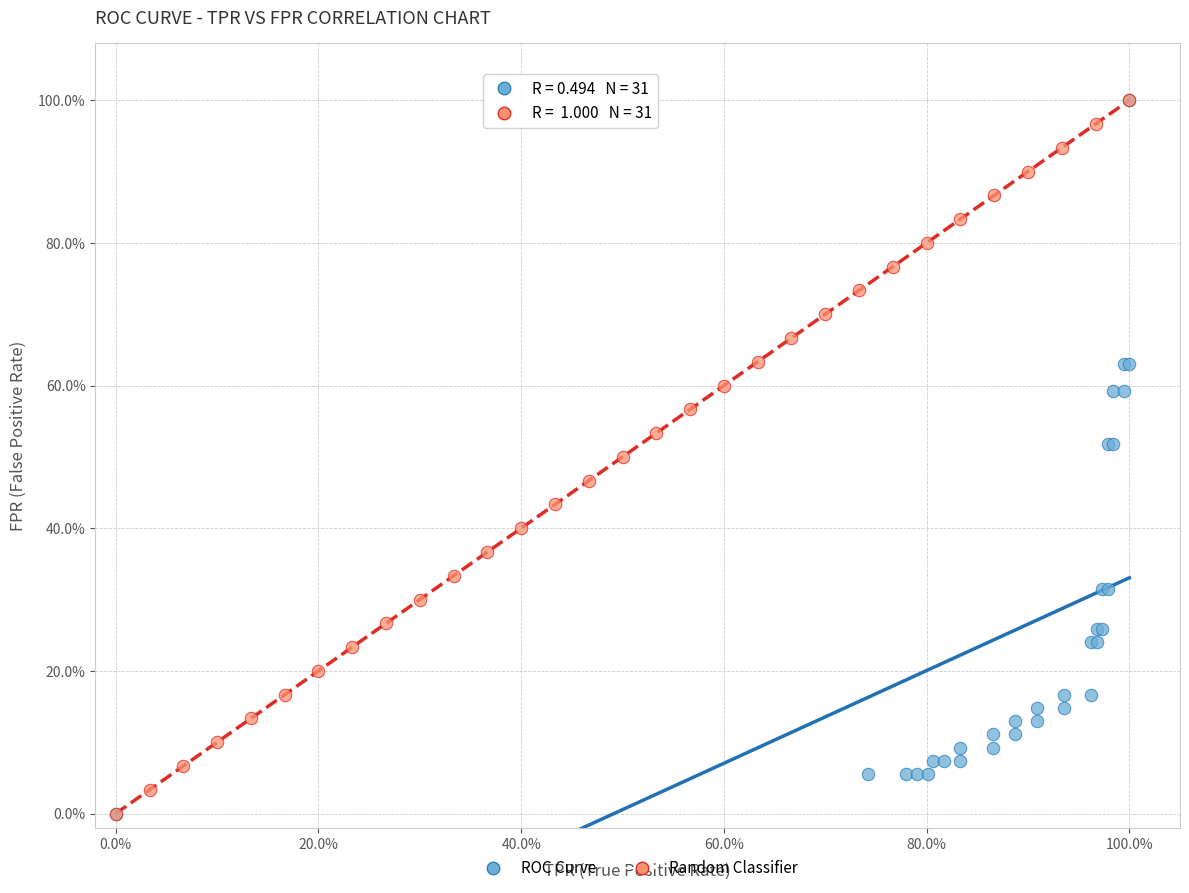

What are all the series names shown in the legend?

ROC Curve, Random Classifier